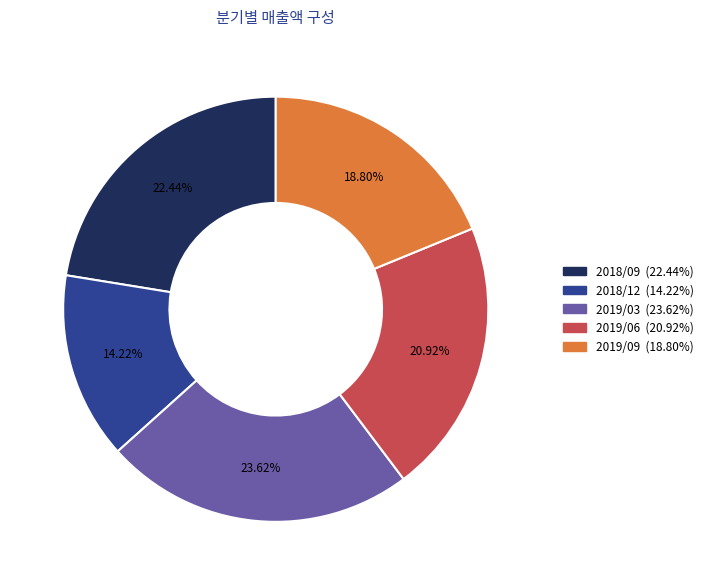

What is the smallest slice in the pie chart?

2018/12